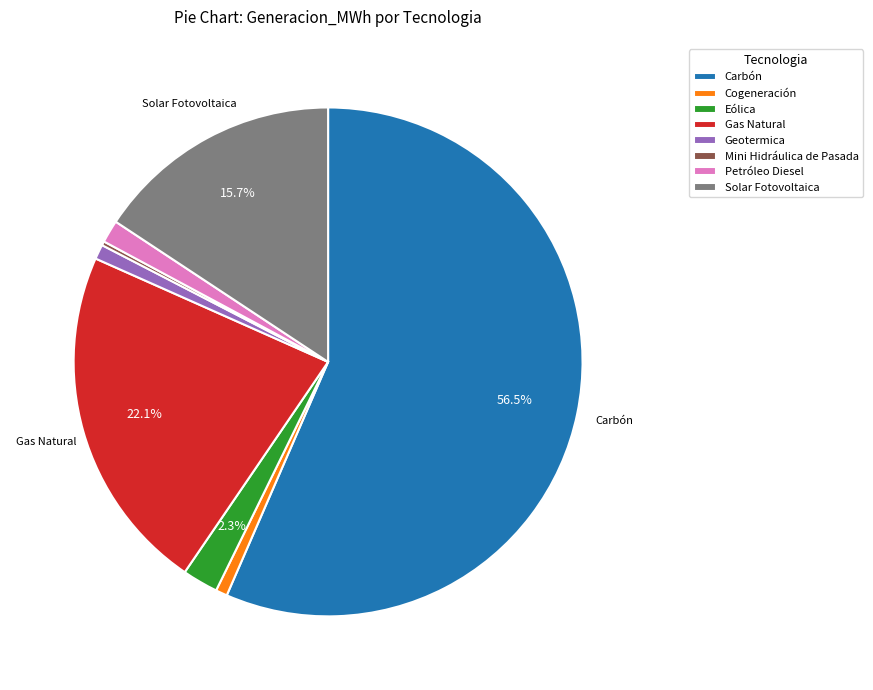

Combined, do Solar Fotovoltaica and Eólica account for over 50%?

No